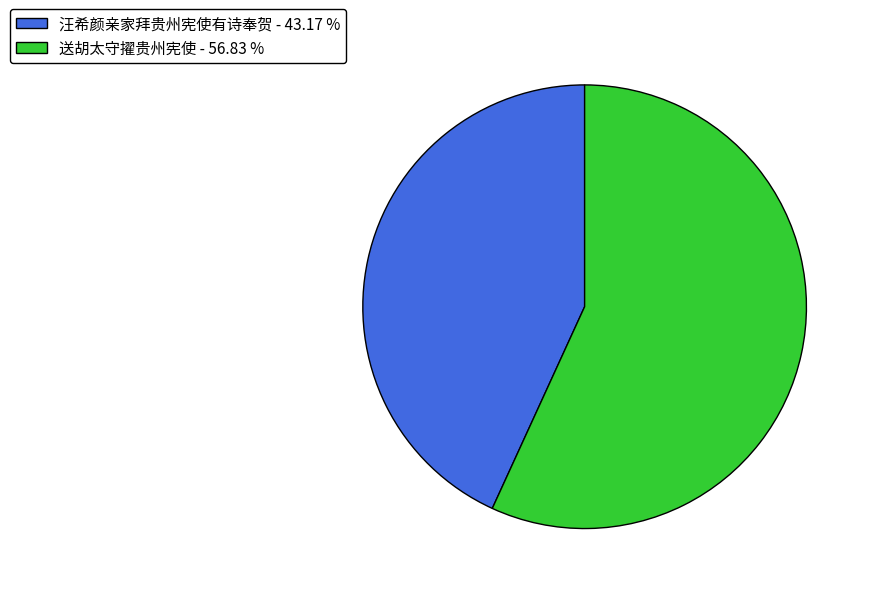

Which slice is the smallest?

汪希颜亲家拜贵州宪使有诗奉贺